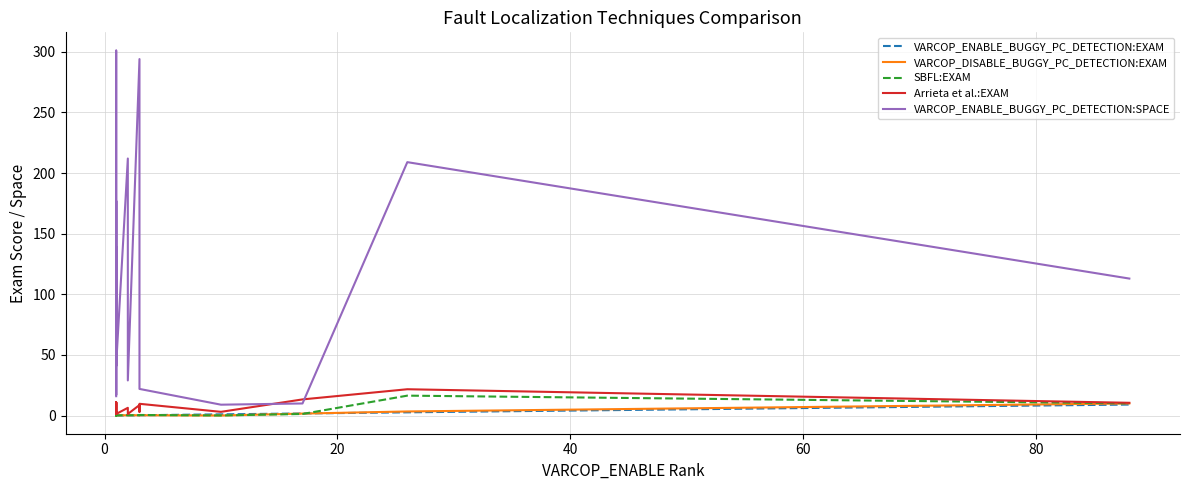

What is the difference between the maximum and minimum values in the SBFL:EXAM series?

16.4